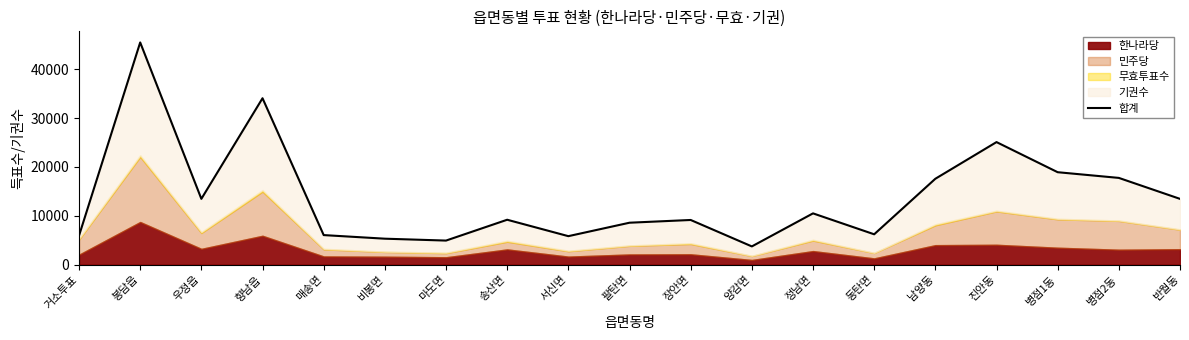

Which has a higher value, 매송면 or 남양동?

남양동